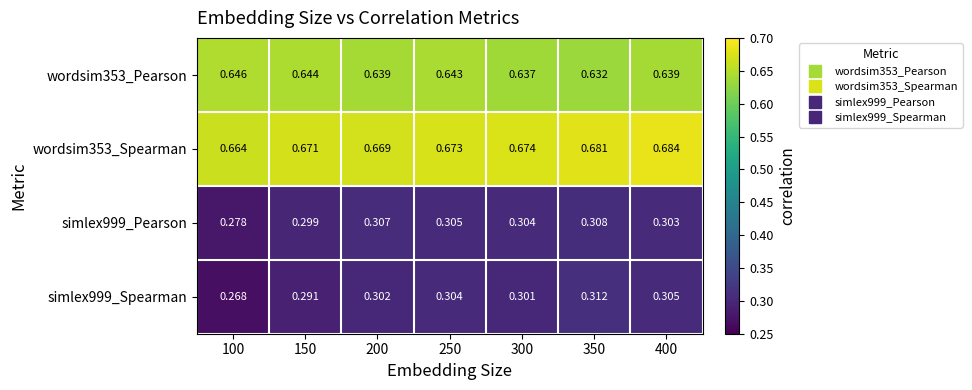

Is the value of wordsim353_Spearman at 200 greater than the value of simlex999_Pearson at 300?

Yes